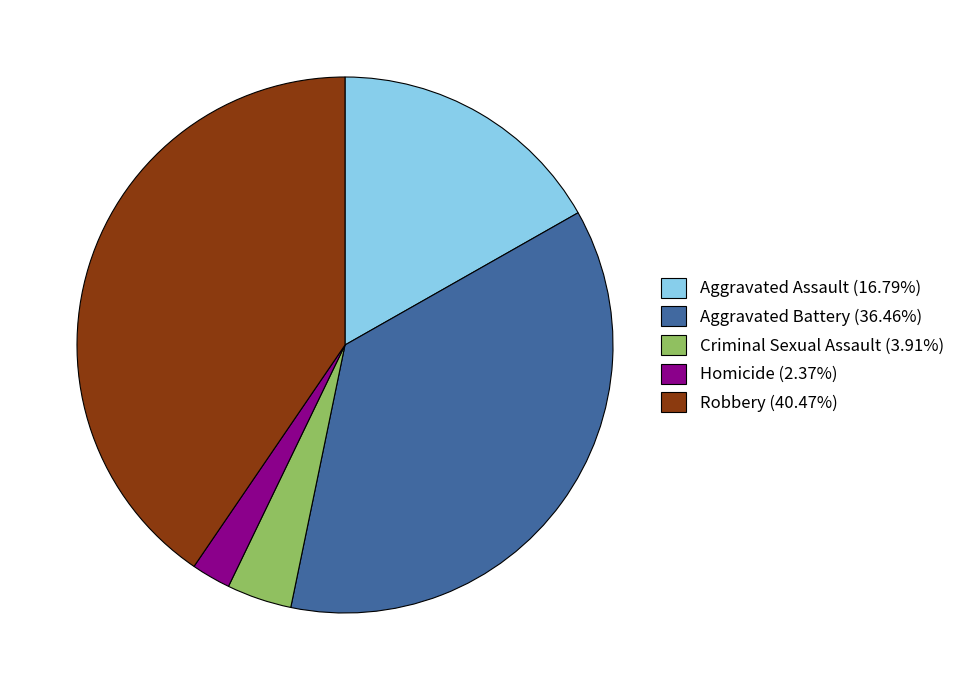

Approximately how many times larger is the value at Robbery (40.47%) compared to Aggravated Assault (16.79%)?

2.4